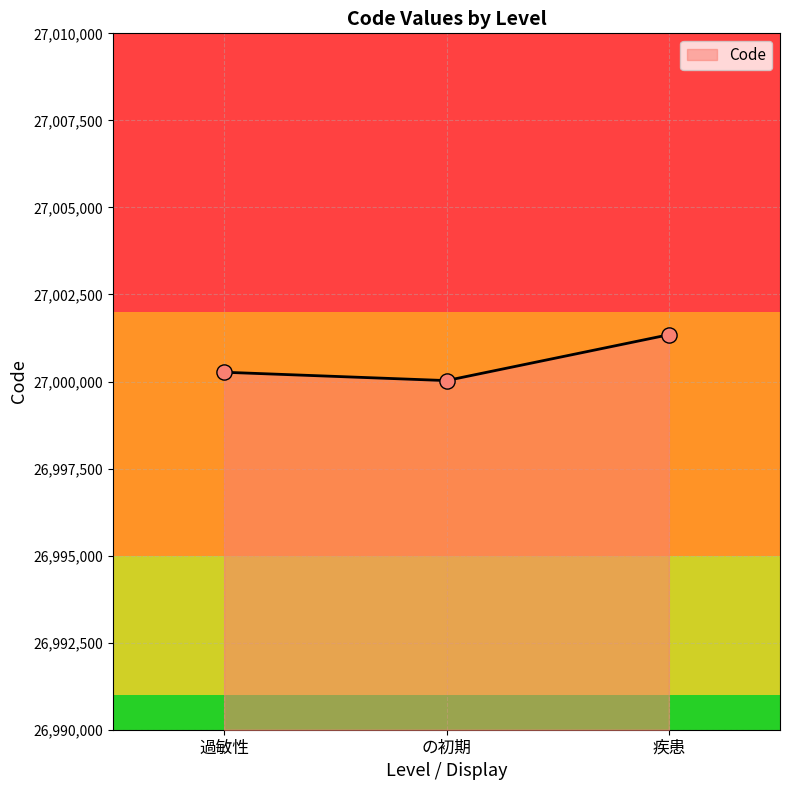

Which has a higher value, 疾患 or の初期?

疾患